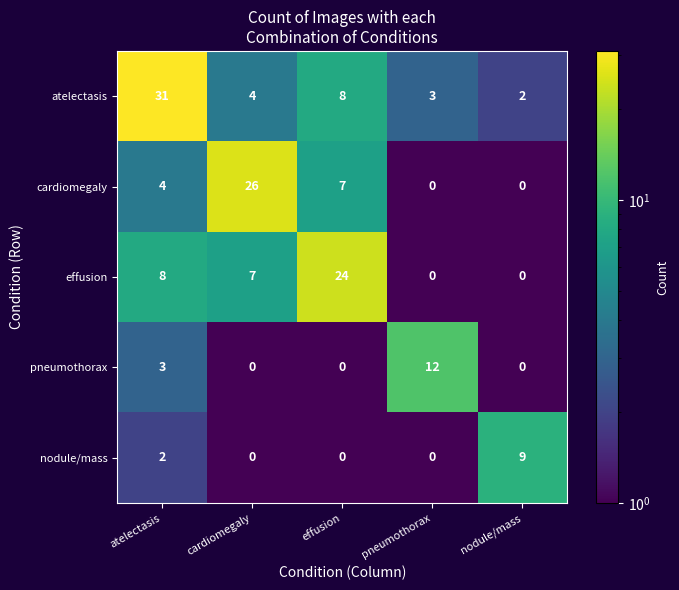

What is the maximum value shown in the chart?

31